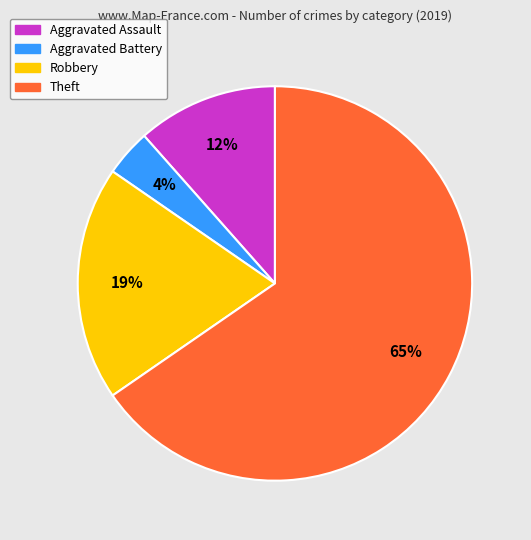

Approximately how many times larger is the value at Theft compared to Robbery?

3.4